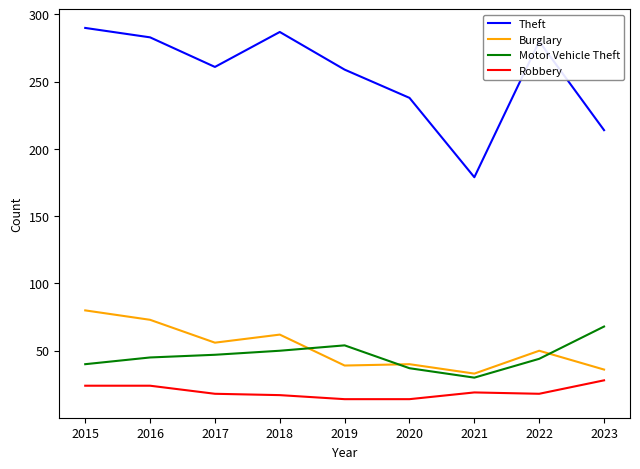

At how many categories does at least one series exceed 66?

9